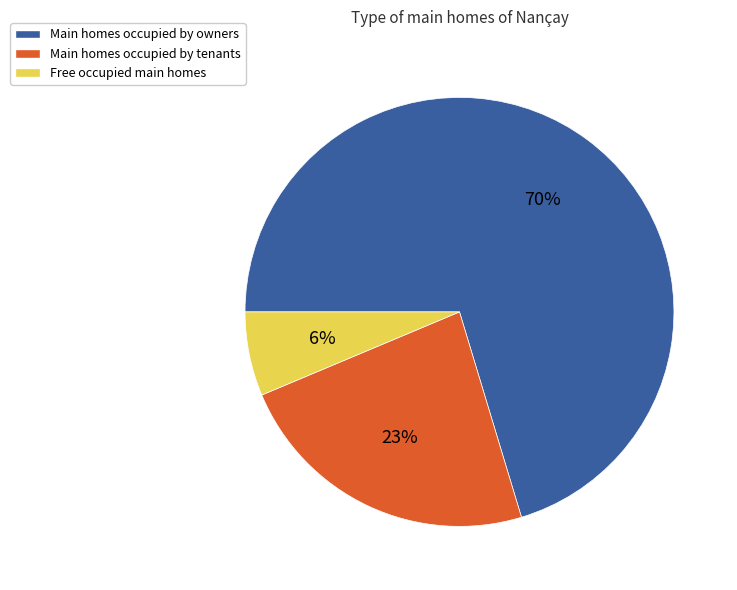

Do Main homes occupied by tenants and Main homes occupied by owners together represent more than half of the pie?

Yes